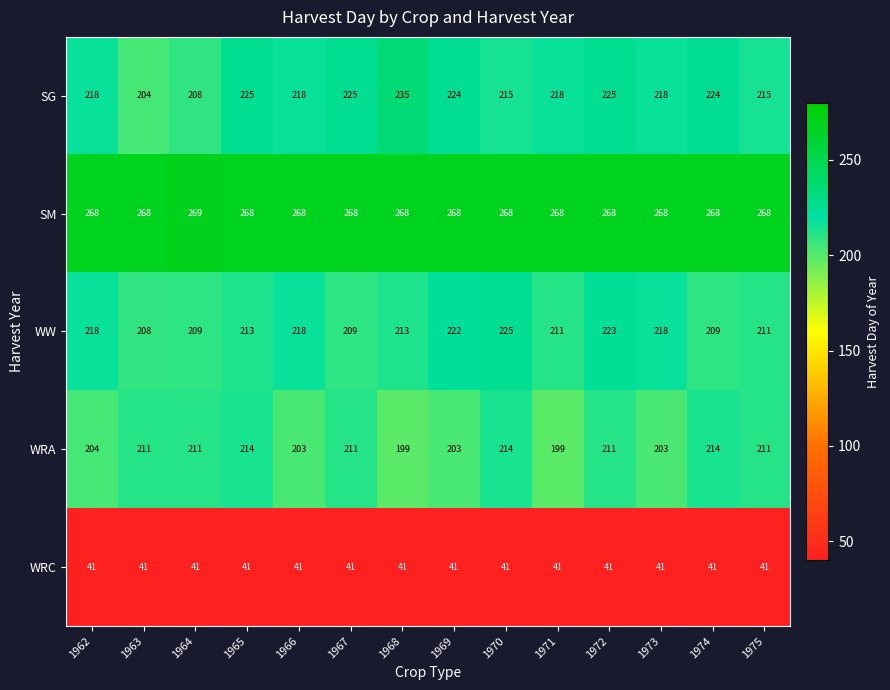

What value does the WW series have at 1971?

211